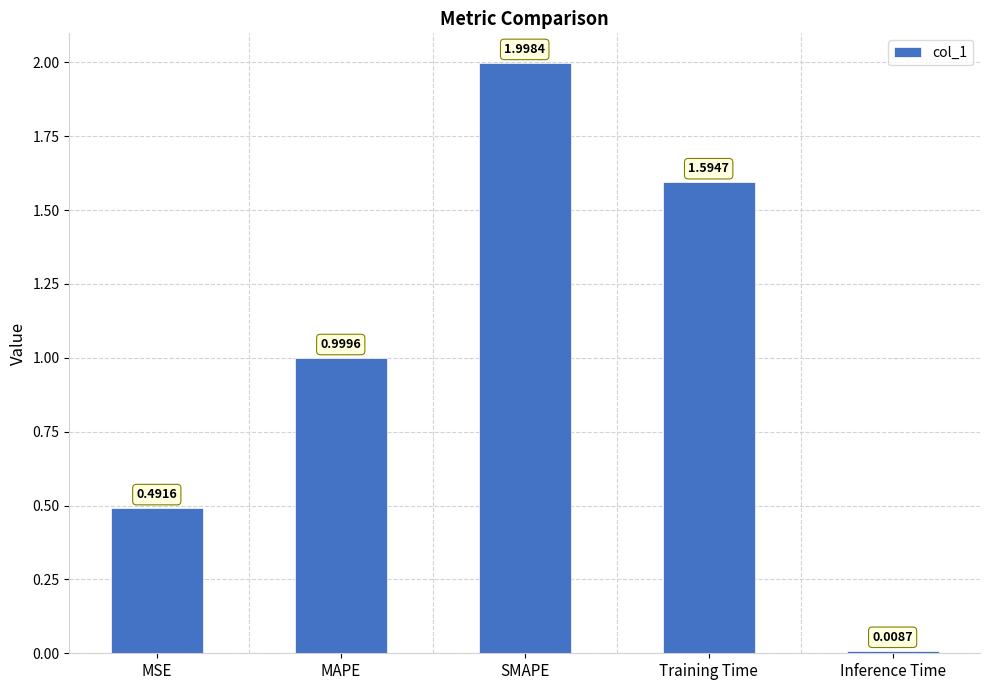

What is the average value?

1.0